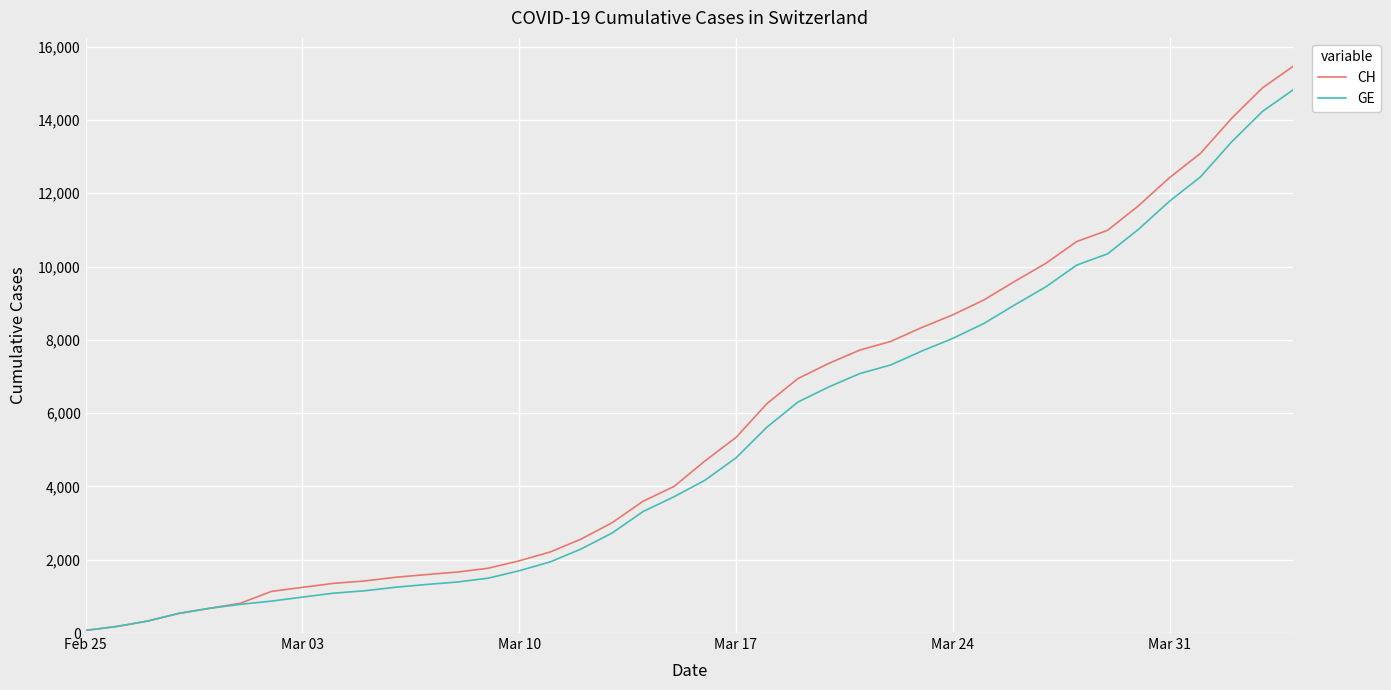

Reading left to right, list all the values displayed in this chart.

CH: 72	178	326	534	674	813	1136	1246	1355	1420	1520	1595	1663	1768	1970	2211	2564	3010	3596	4000	4697	5337	6260	6944	7359	7722	7958	8337	8682	9087	9595	10086	10681	10990	11661	12427	13090	14041	14876	15470
GE: 72	178	326	534	674	783	871	980	1087	1152	1249	1324	1392	1497	1699	1940	2293	2729	3315	3719	4170	4780	5618	6302	6717	7080	7316	7695	8040	8445	8953	9444	10039	10348	11019	11785	12448	13399	14234	14828